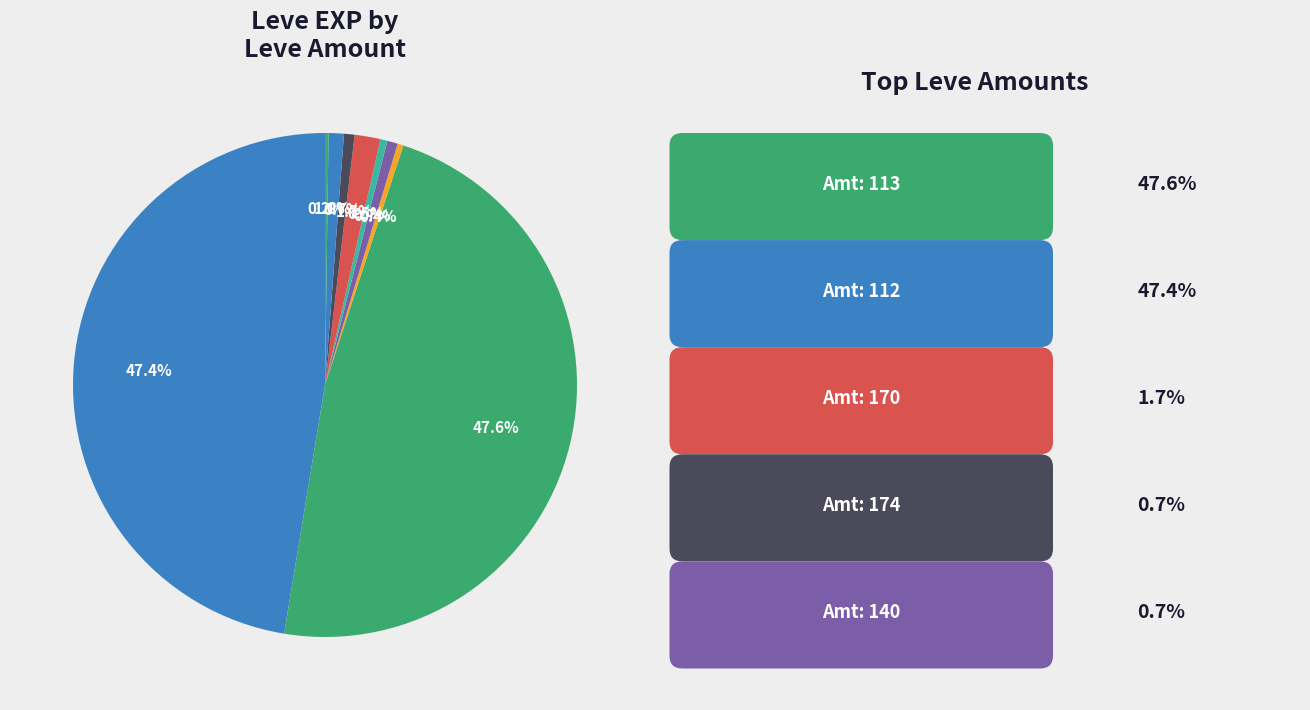

Is there a majority slice in this chart?

No